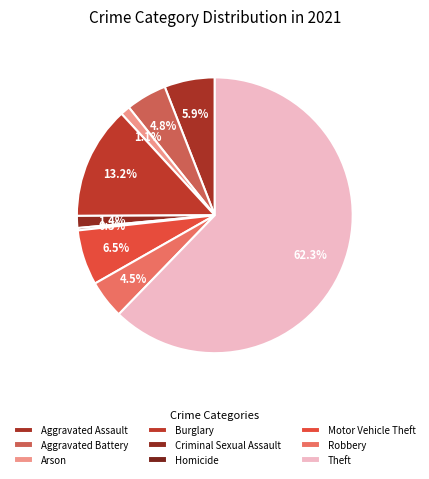

To the nearest percent, what portion does Burglary represent?

13%